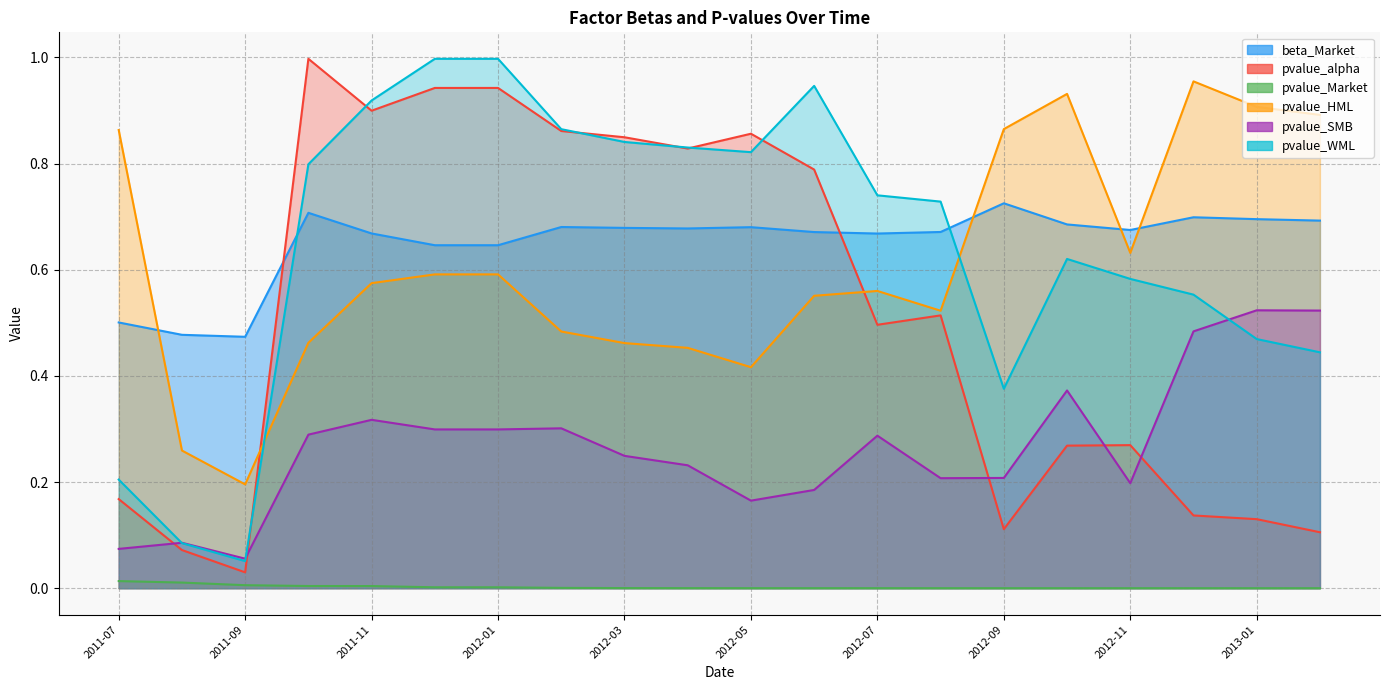

True or false: pvalue_SMB and pvalue_HML cross at least once.

False